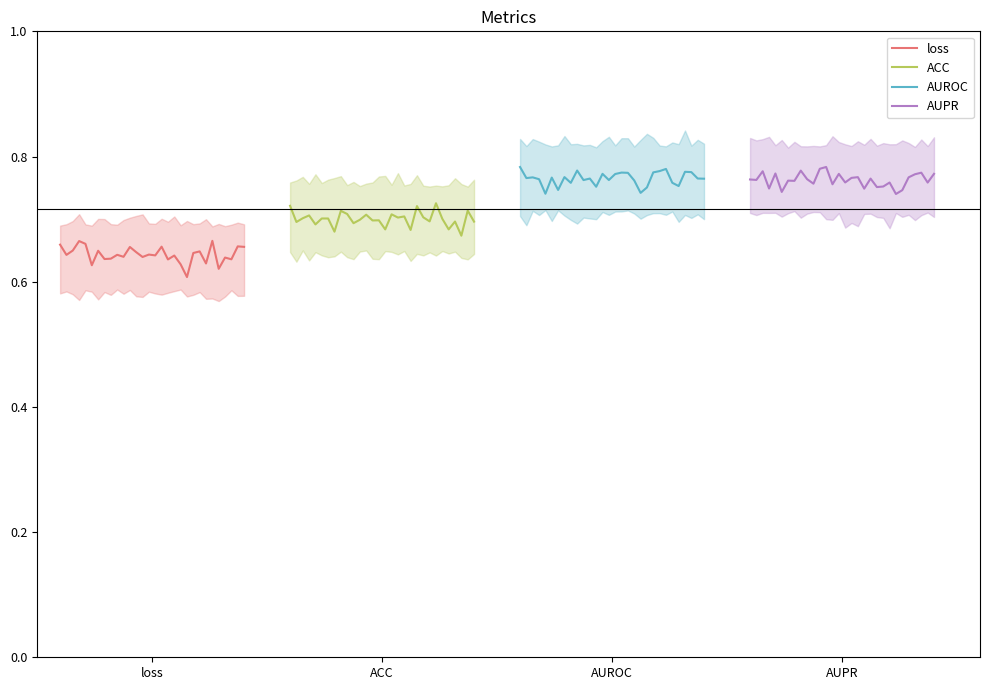

Reading left to right, list all the values displayed in this chart.

loss: 0.7	0.6	0.6	0.7	0.7	0.6	0.6	0.6	0.6	0.6	0.6	0.7	0.6	0.6	0.6	0.6	0.7	0.6	0.6	0.6	0.6	0.6	0.6	0.6	0.7	0.6	0.6	0.6	0.7	0.7
ACC: 0.7	0.7	0.7	0.7	0.7	0.7	0.7	0.7	0.7	0.7	0.7	0.7	0.7	0.7	0.7	0.7	0.7	0.7	0.7	0.7	0.7	0.7	0.7	0.7	0.7	0.7	0.7	0.7	0.7	0.7
AUROC: 0.8	0.8	0.8	0.8	0.7	0.8	0.7	0.8	0.8	0.8	0.8	0.8	0.8	0.8	0.8	0.8	0.8	0.8	0.8	0.7	0.8	0.8	0.8	0.8	0.8	0.8	0.8	0.8	0.8	0.8
AUPR: 0.8	0.8	0.8	0.7	0.8	0.7	0.8	0.8	0.8	0.8	0.8	0.8	0.8	0.8	0.8	0.8	0.8	0.8	0.7	0.8	0.8	0.8	0.8	0.7	0.7	0.8	0.8	0.8	0.8	0.8